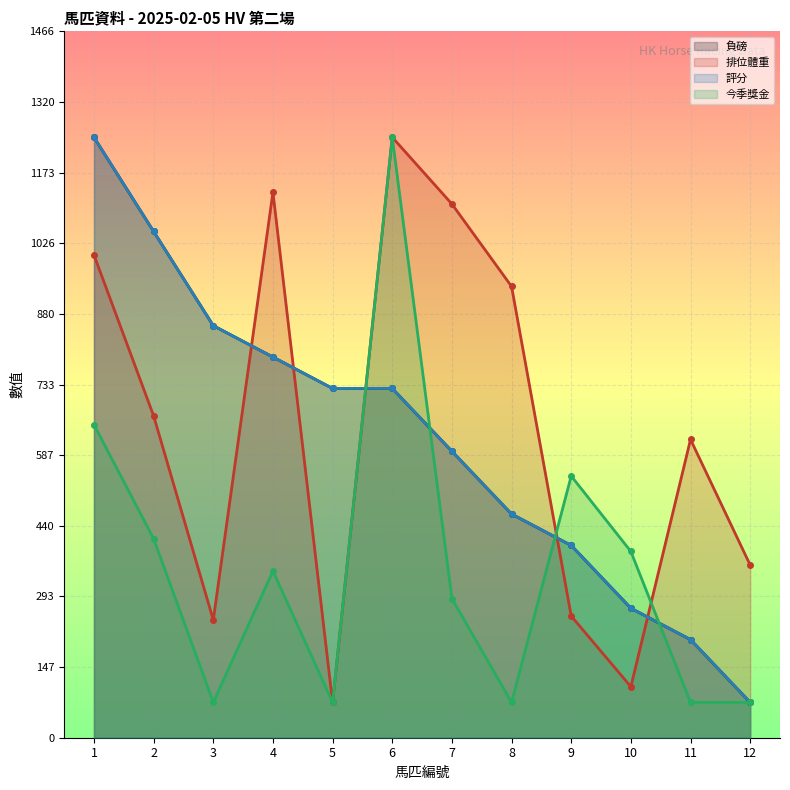

Where is the first local minimum for 今季獎金?

3